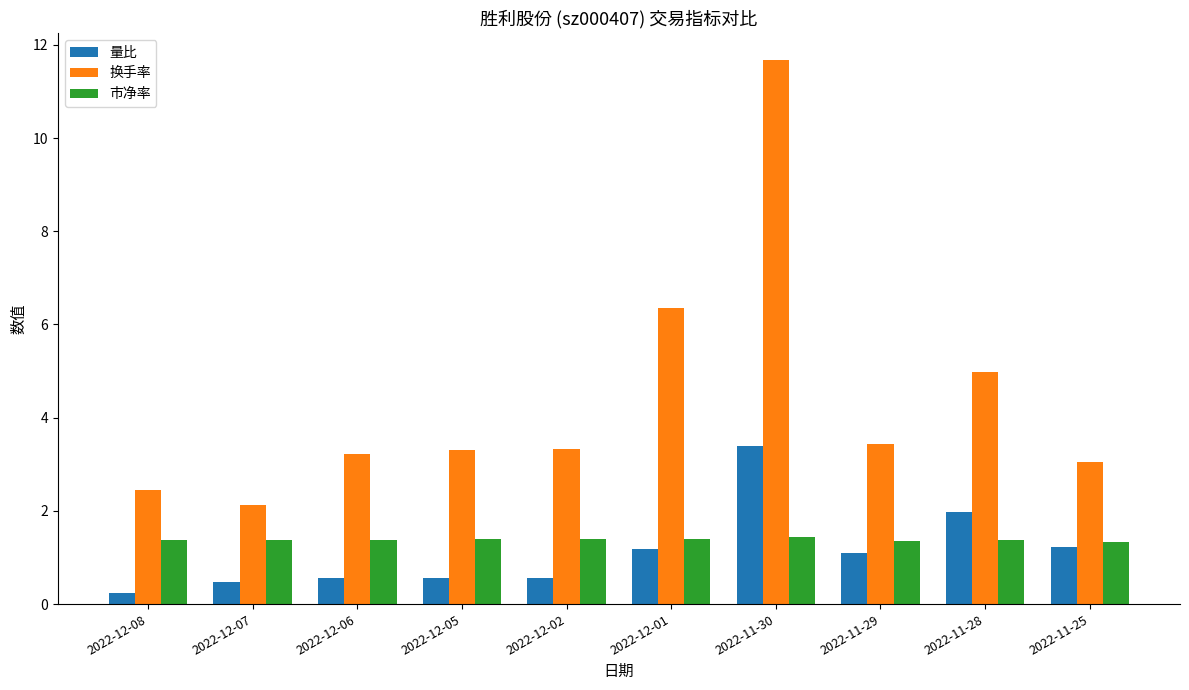

Which series changed the most between 2022-11-30 and 2022-11-25?

换手率